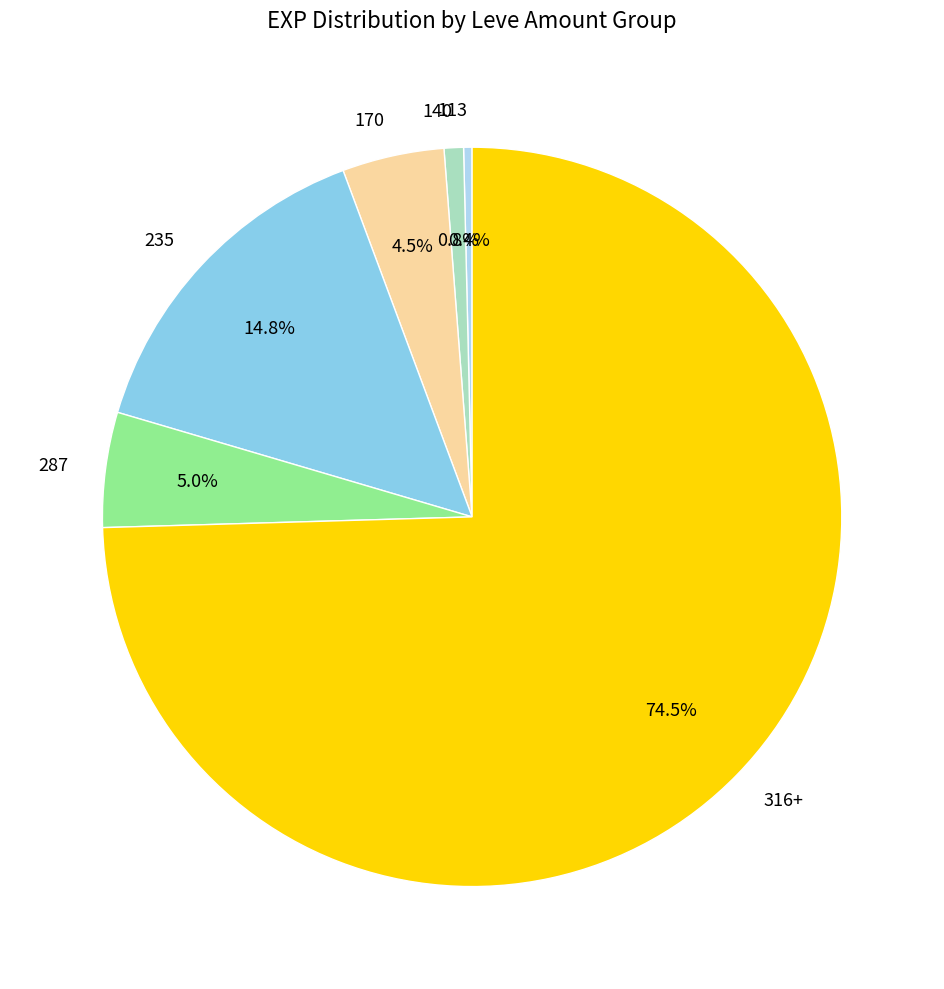

Which category has the biggest portion of the pie?

316+